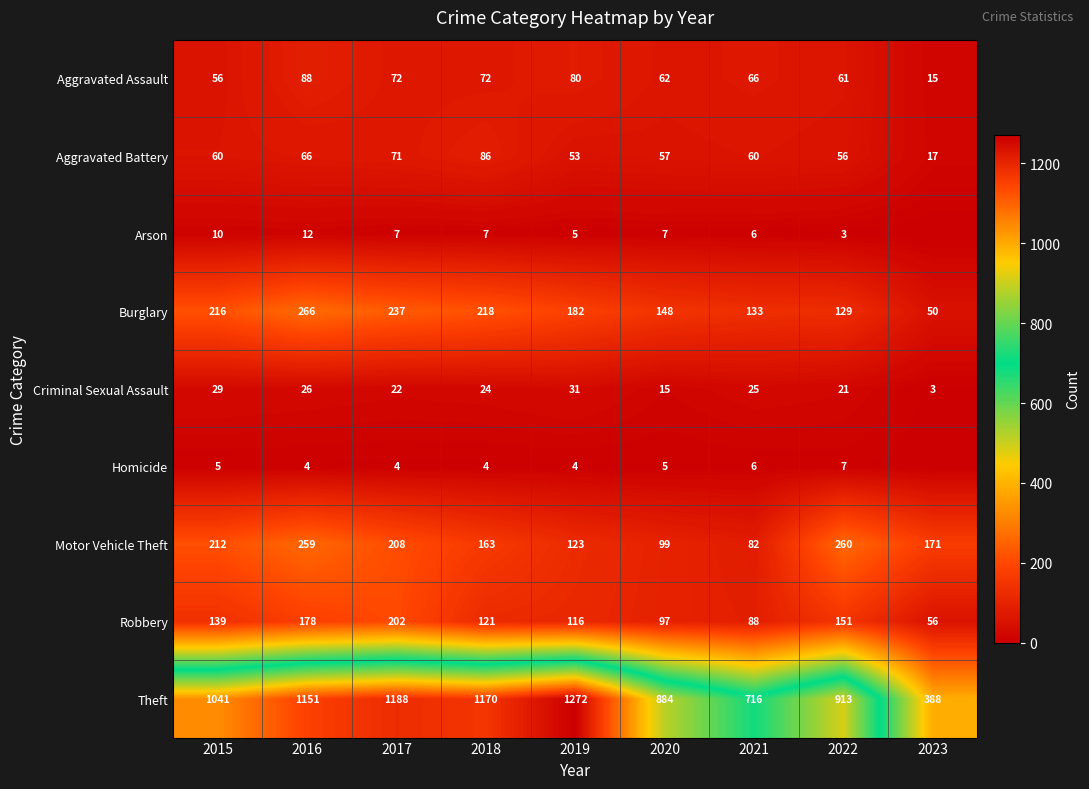

Count the number of data series in this chart.

9